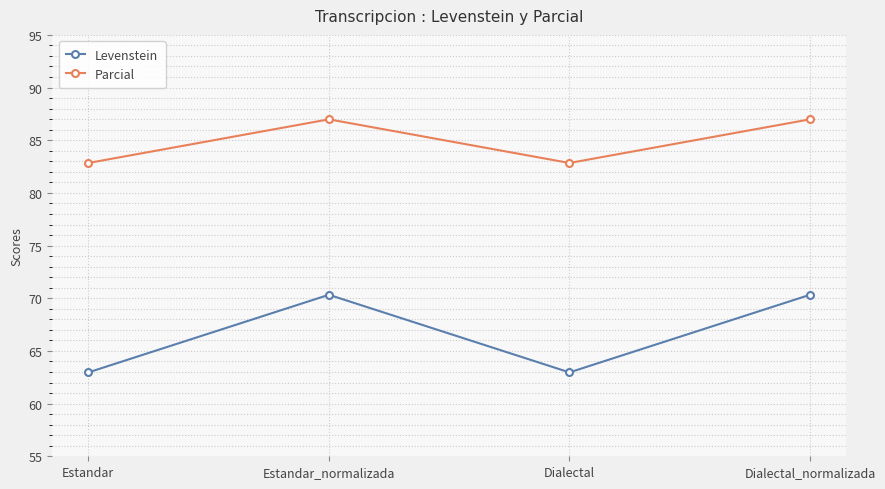

True or false: Levenstein and Parcial intersect in this chart.

False